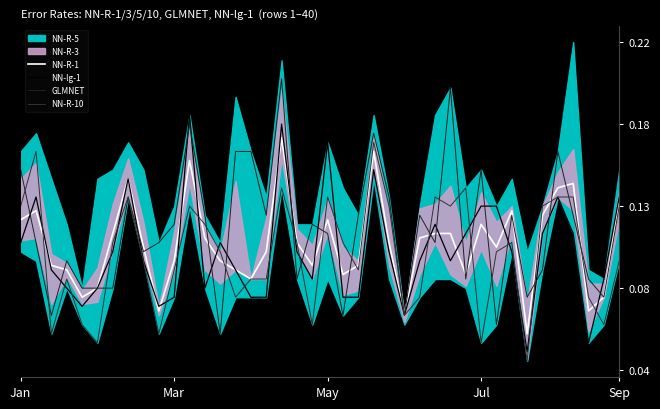

What is the sum of all GLMNET values?

4.7